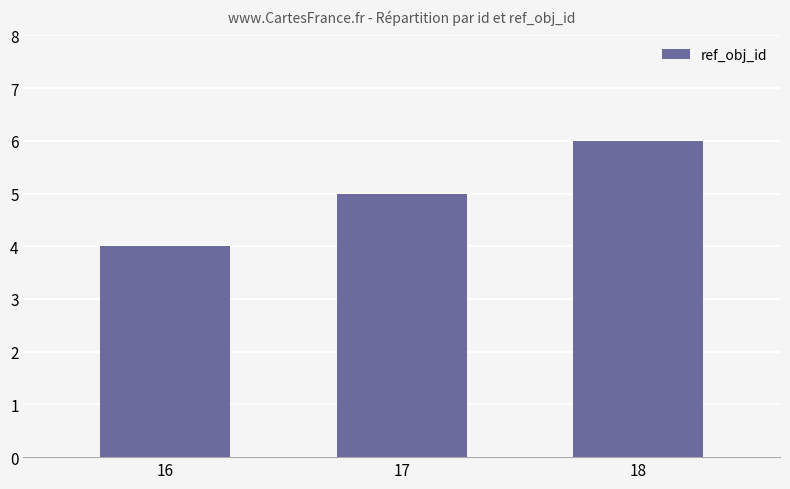

What is the difference between the values at 18 and 17?

1